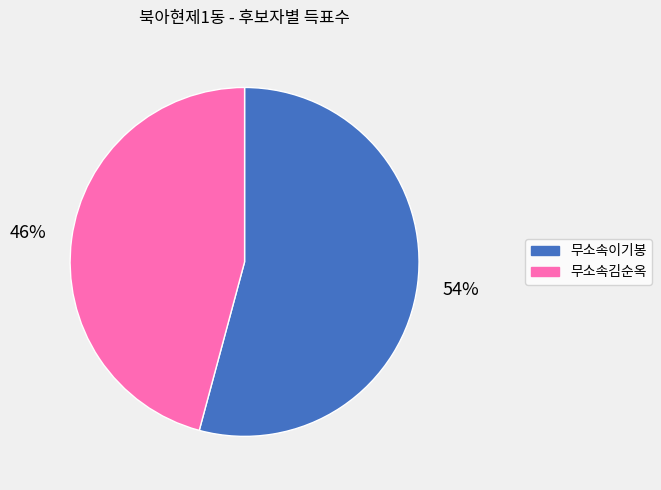

How many slices are in this pie chart?

2